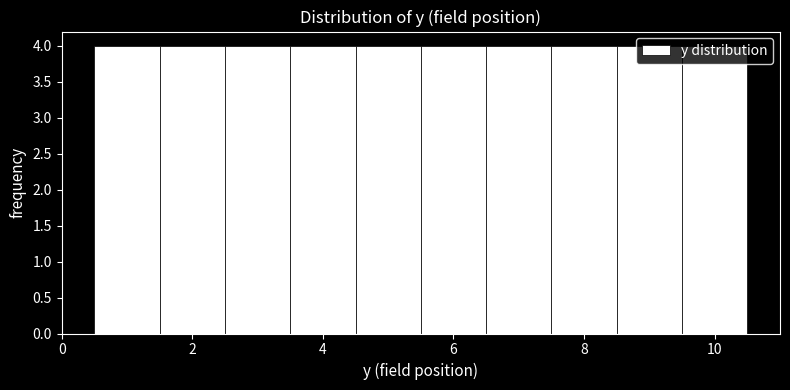

How tall is the bar that spans 7.5 to 8.5 on the x-axis? Neither the bar edges nor the heights are printed on the chart, so give them approximately, as read against the axes.

4